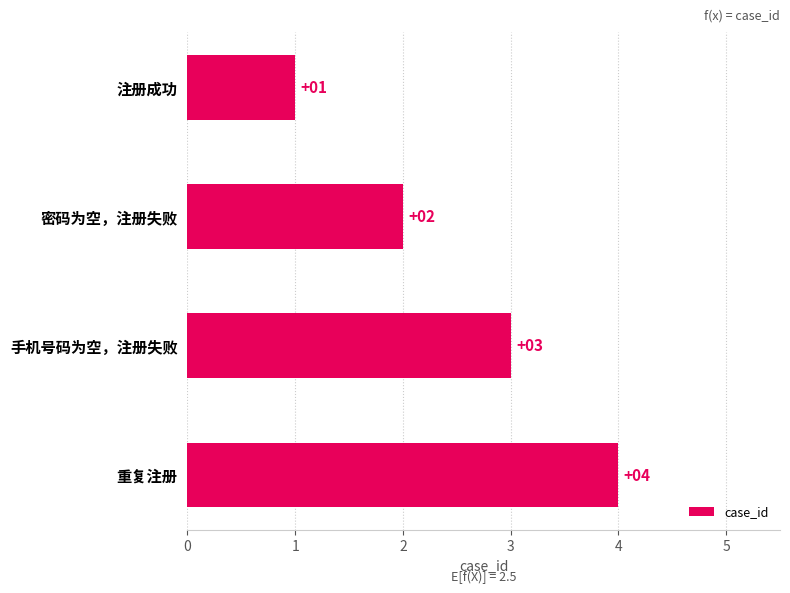

What is the sum of the values at 密码为空，注册失败 and 注册成功?

3